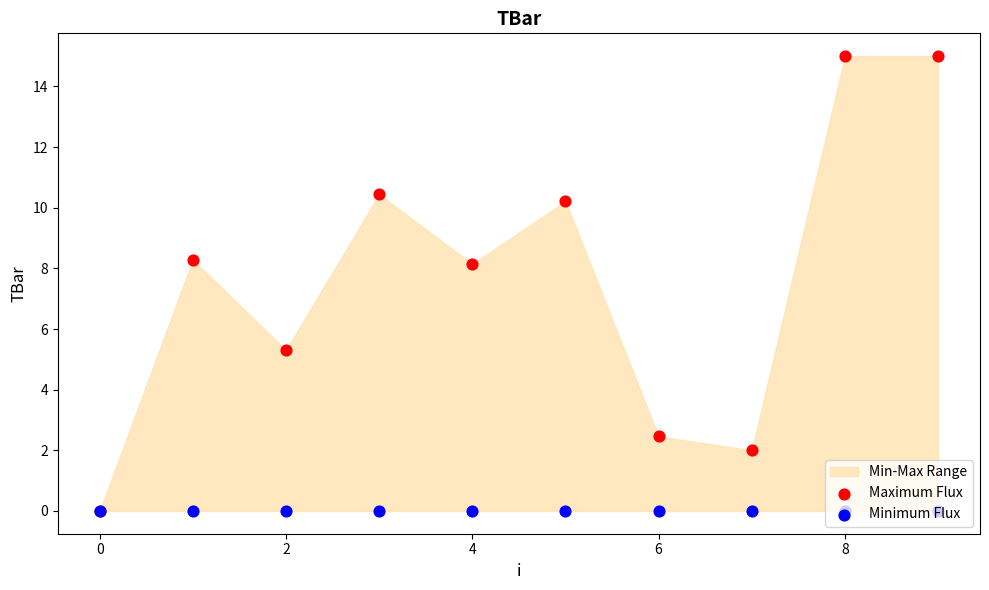

Which series has the largest total across all categories?

Maximum Flux